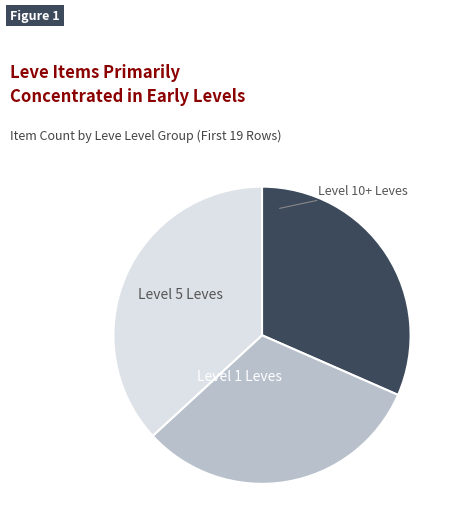

Does any single category account for the majority?

No